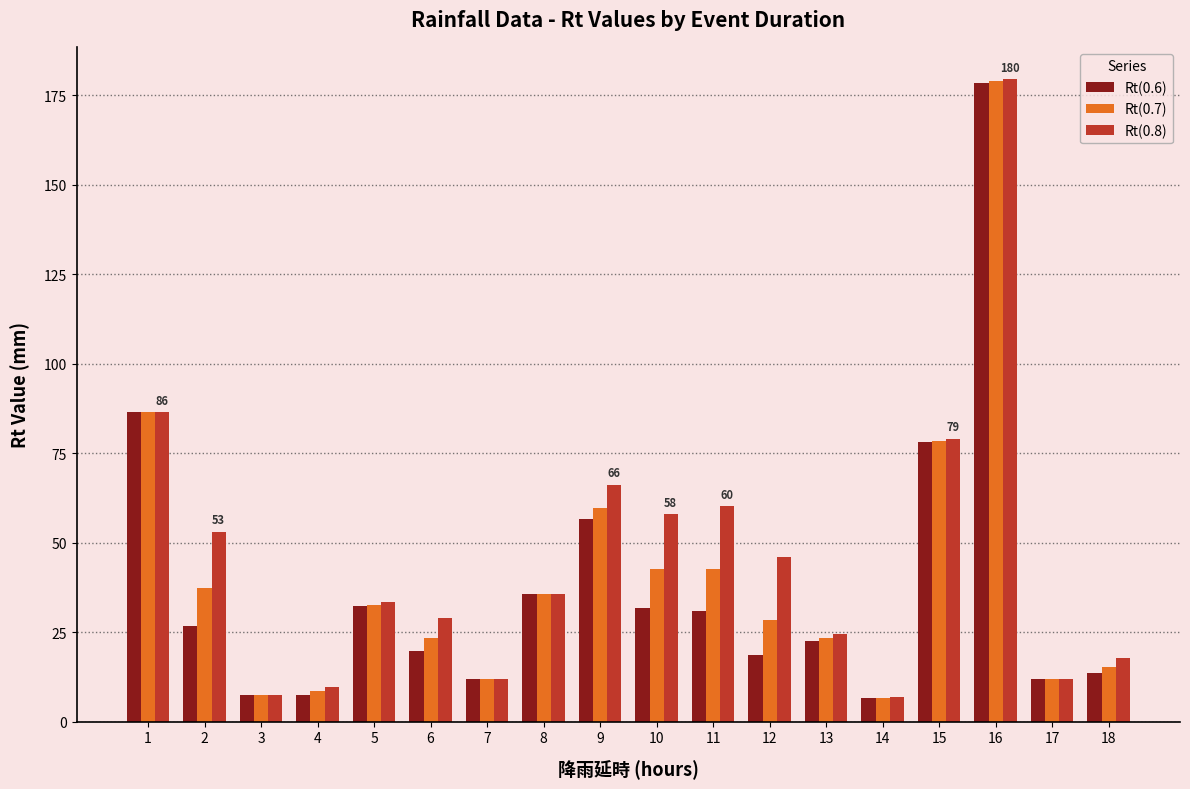

What is the minimum value for Rt(0.8)?

6.8